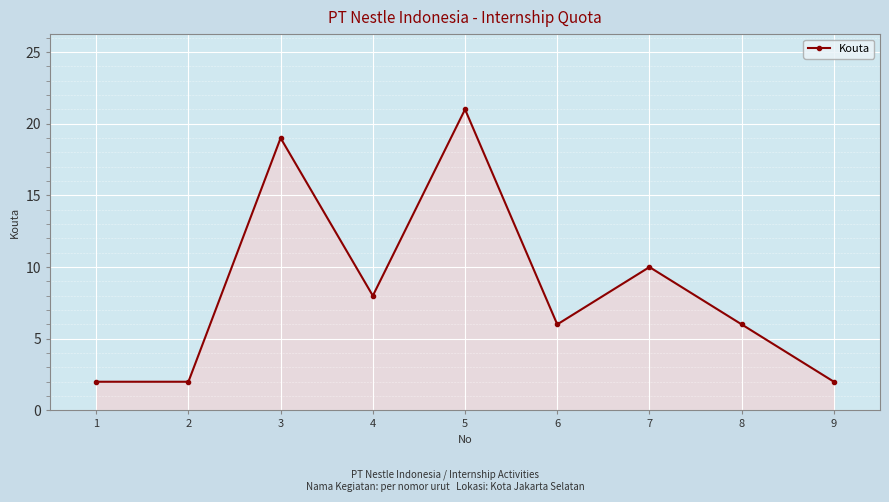

What is the smallest value displayed?

2